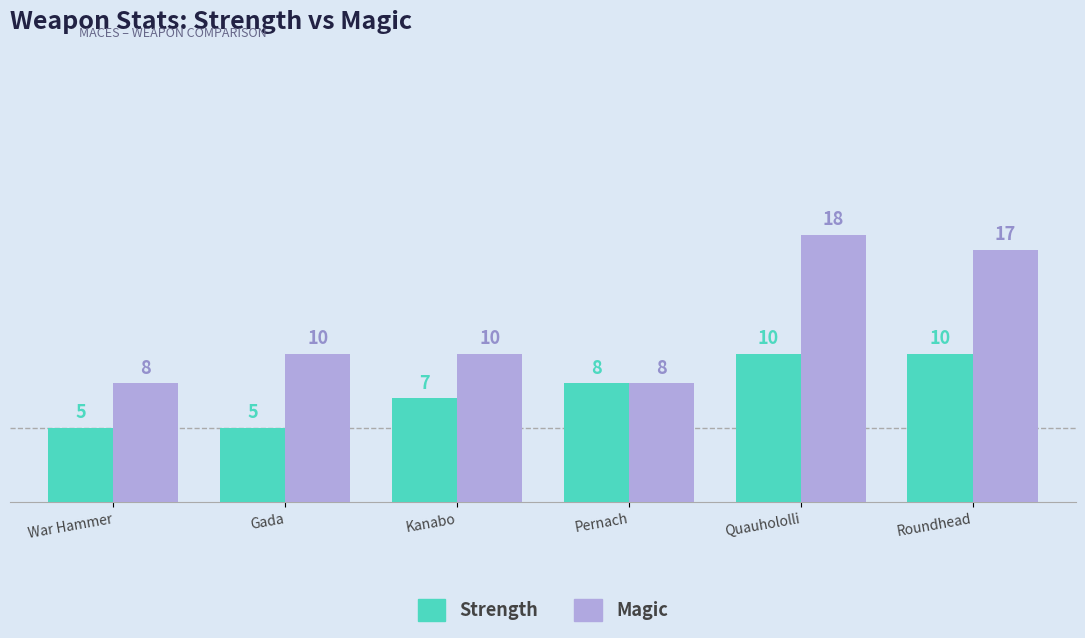

Read the Strength value at War Hammer.

5